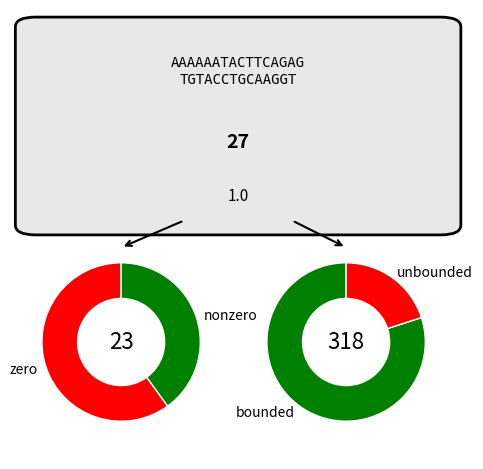

Is it true that Extension.url is 62% of the pie?

False